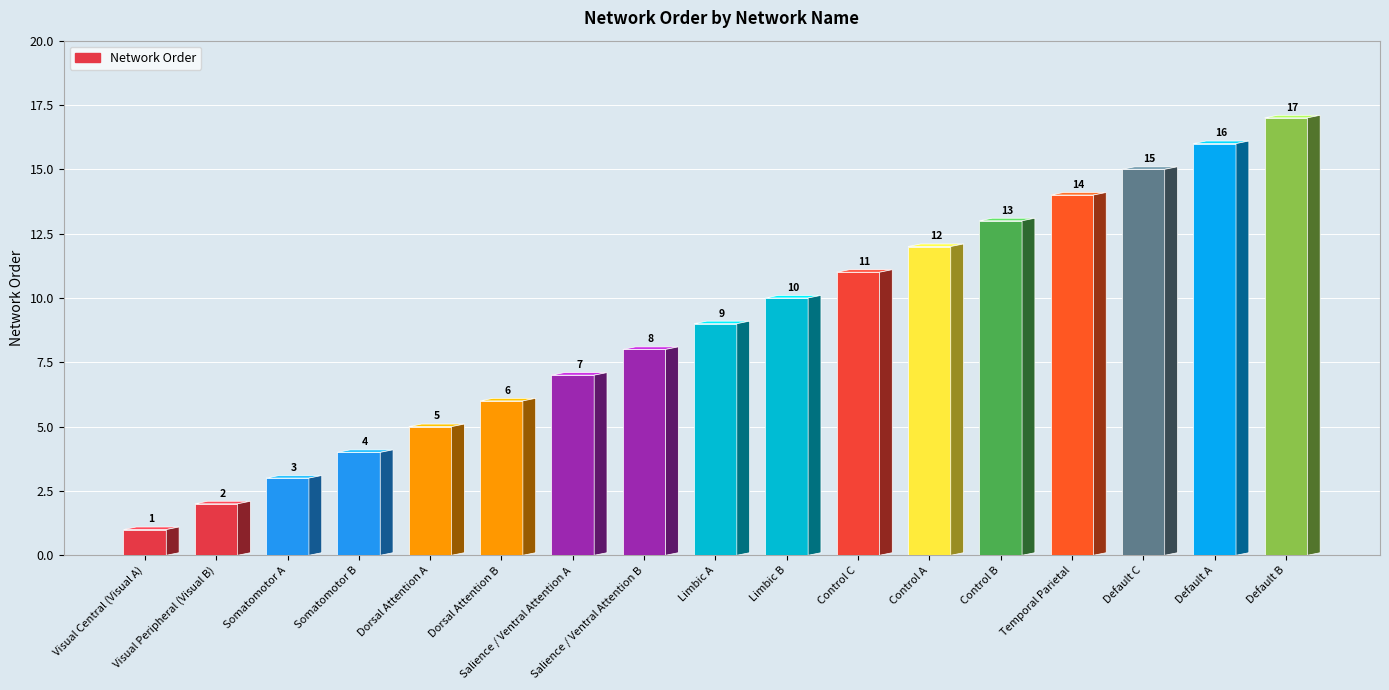

Count the number of categories in the chart.

17